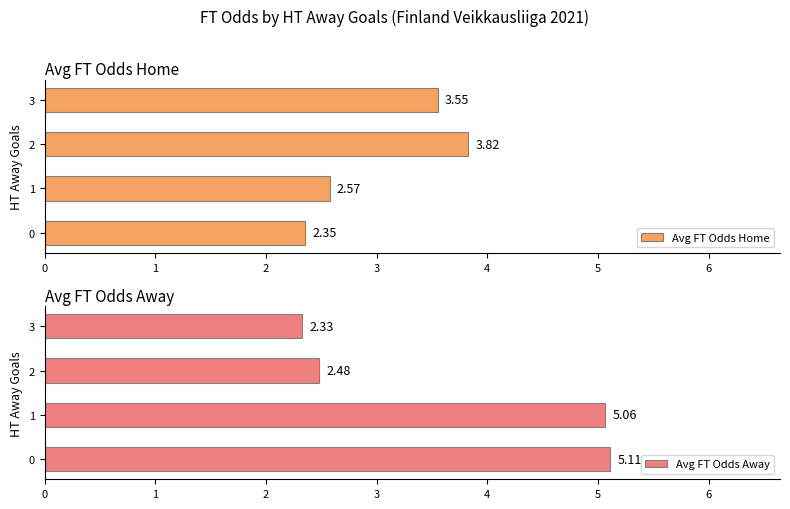

At 1, list the series in order from largest to smallest.

Avg FT Odds Away, Avg FT Odds Home